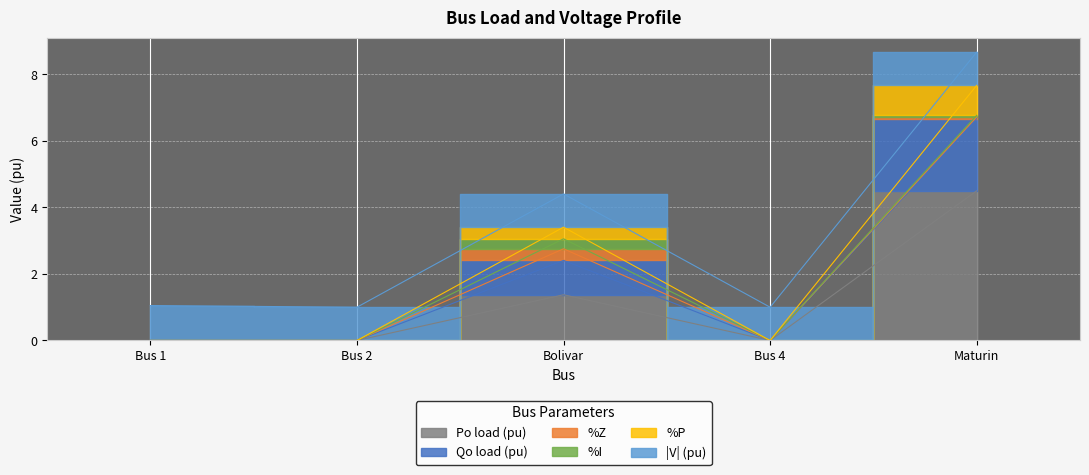

In %P, how many points are lower than both neighbors (excluding endpoints)?

1